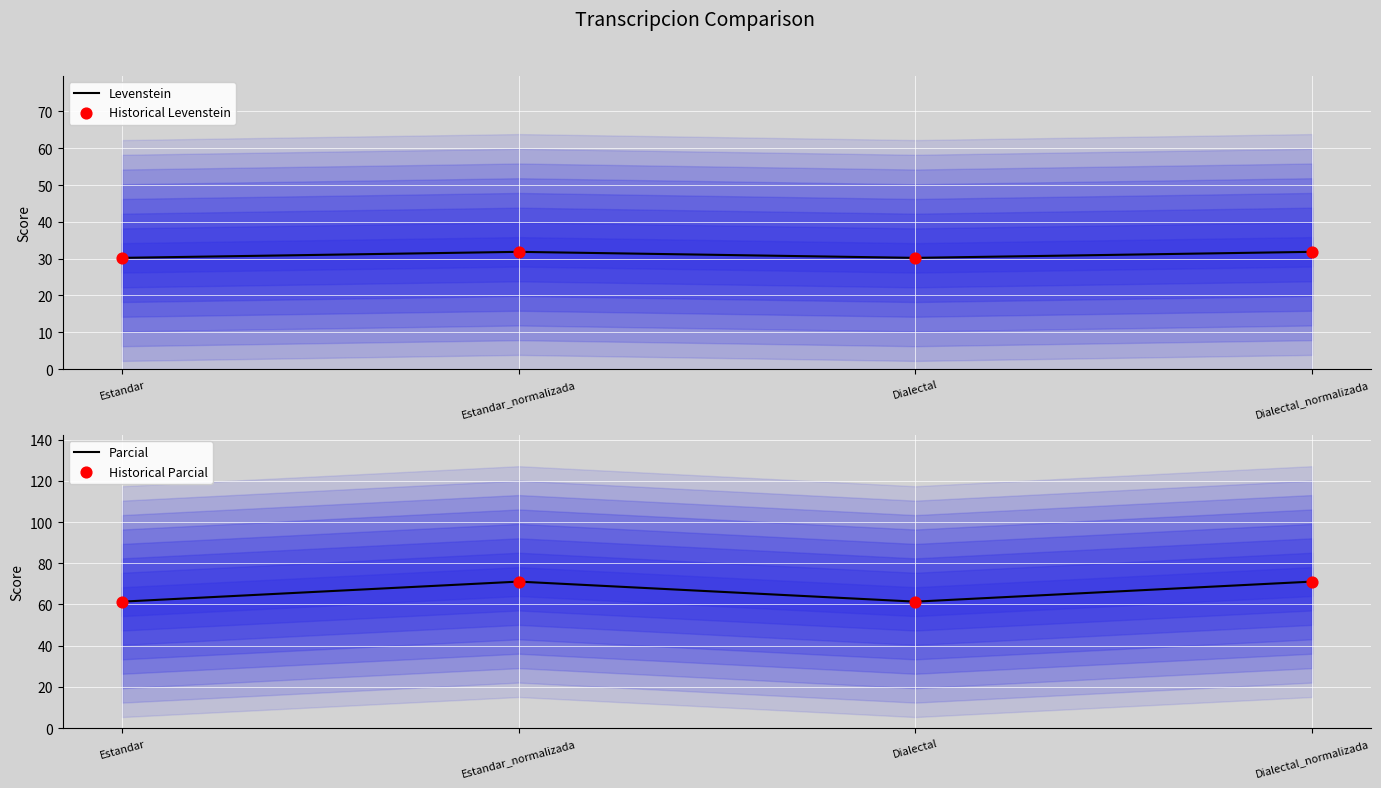

Which series reaches the maximum Y coordinate?

Parcial